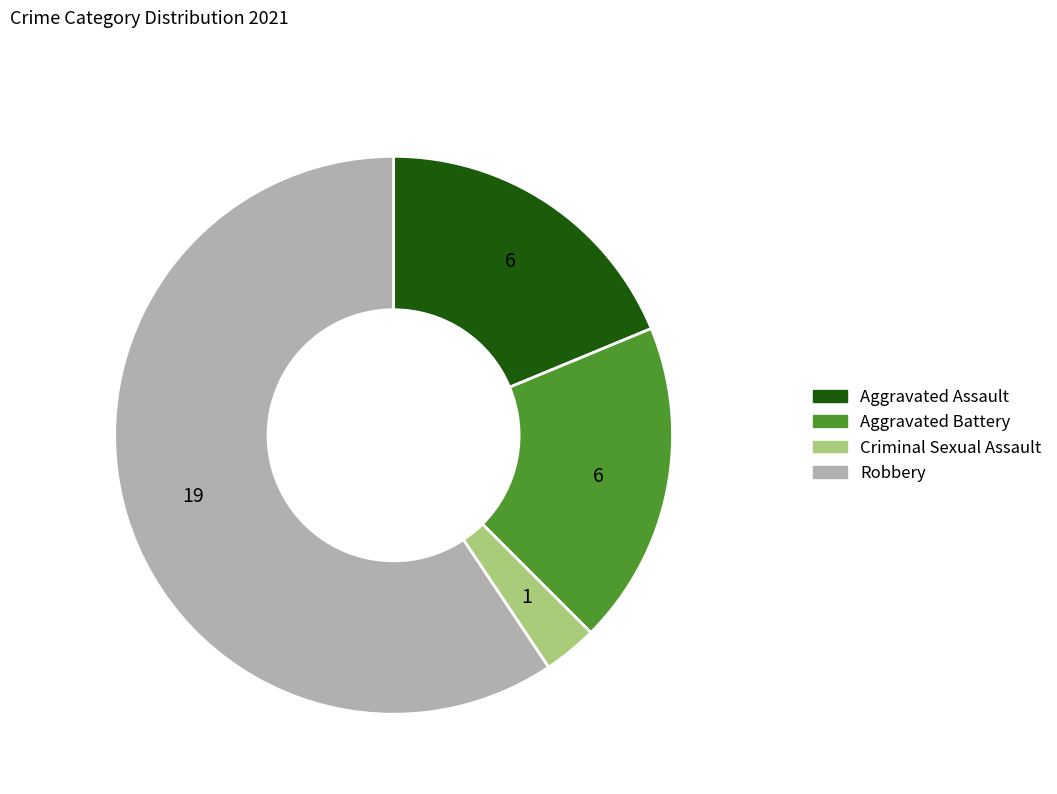

Is there any slice that represents more than half of the pie?

Yes